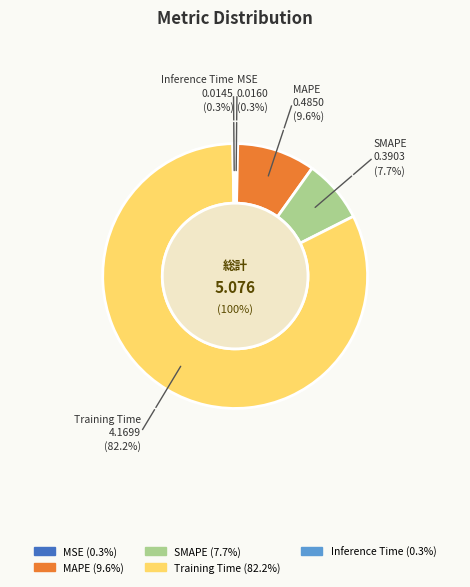

Is it true that SMAPE is 8% of the pie?

True